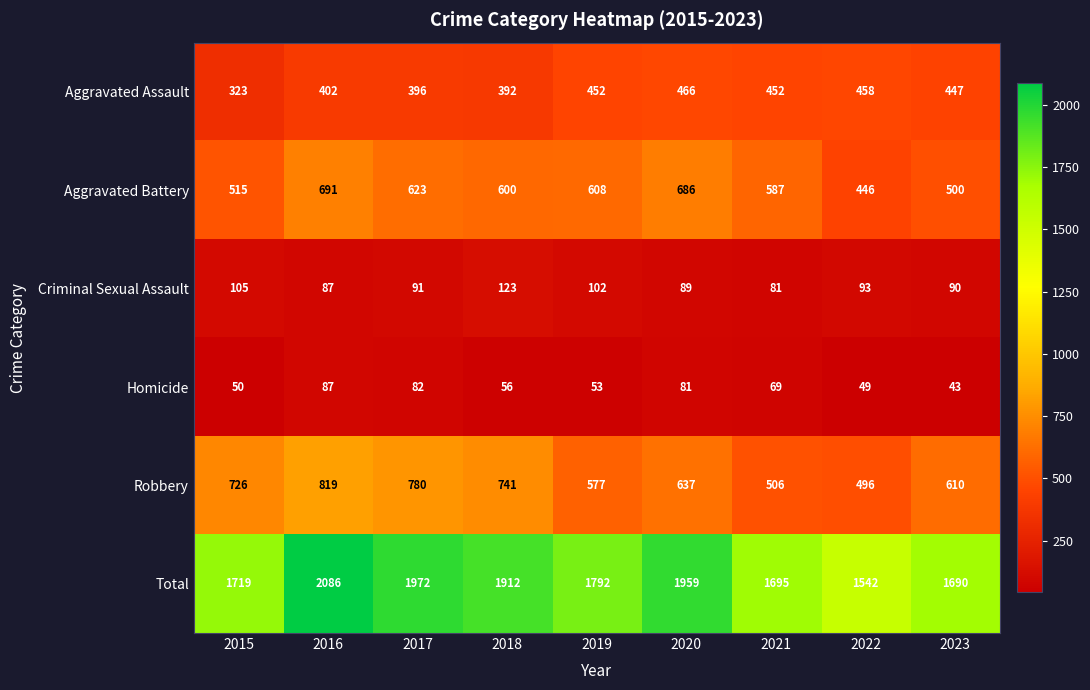

List the labels in order of Total value, smallest first.

2022, 2023, 2021, 2015, 2019, 2018, 2020, 2017, 2016